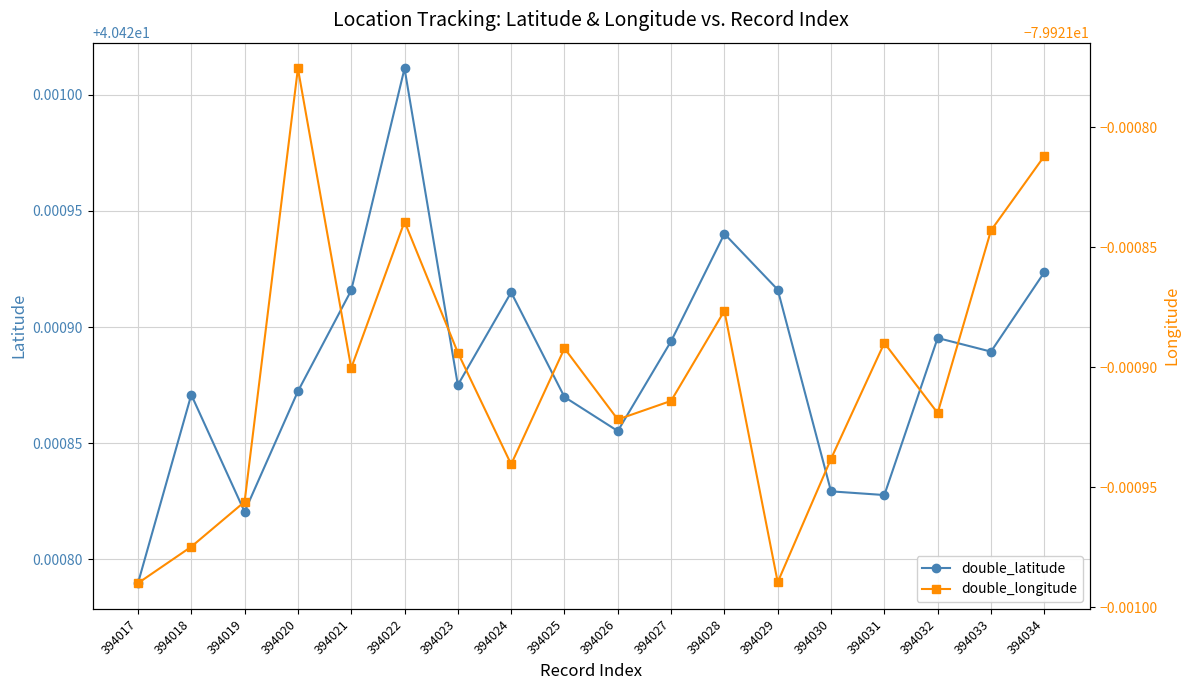

What is the smallest value displayed?

-79.9